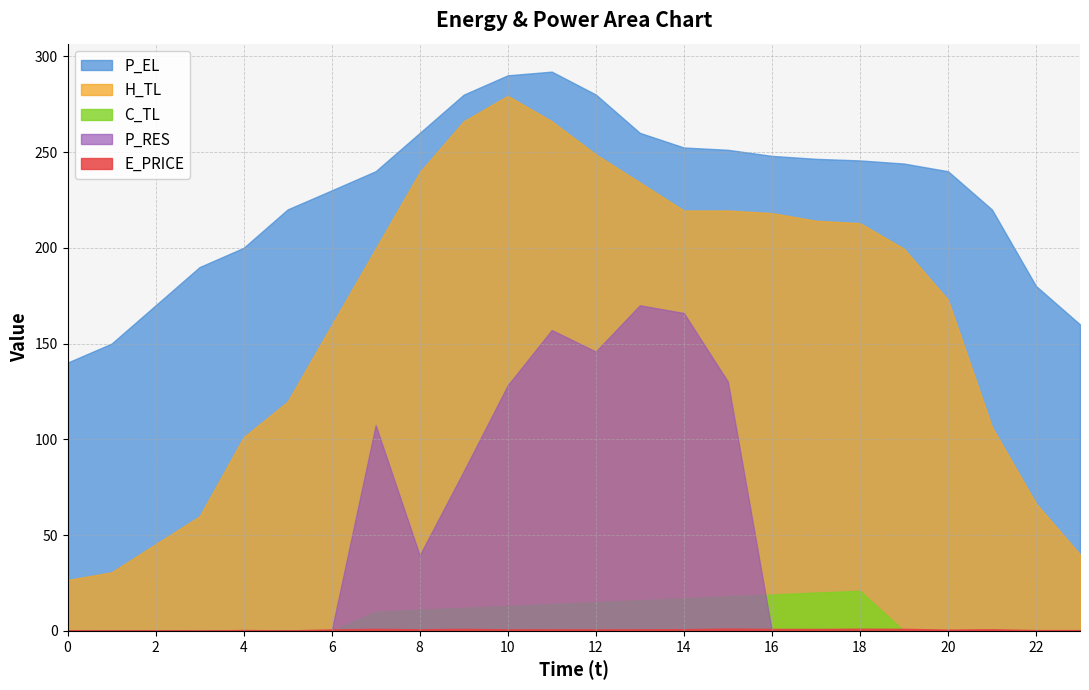

What is the total value across all series at 23?

200.3